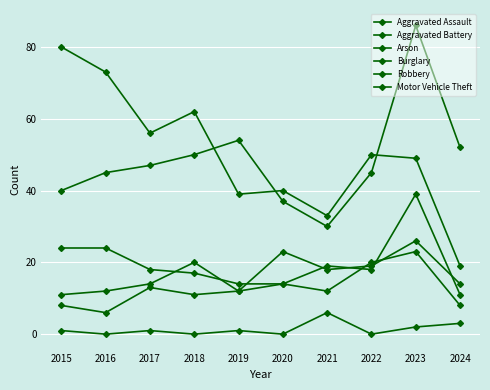

Reading left to right, extract all data points from this chart.

Aggravated Assault: 2015=11	2016=12	2017=14	2018=20	2019=12	2020=23	2021=18	2022=19	2023=26	2024=14
Aggravated Battery: 2015=8	2016=6	2017=13	2018=11	2019=12	2020=14	2021=12	2022=20	2023=23	2024=8
Arson: 2015=1	2016=0	2017=1	2018=0	2019=1	2020=0	2021=6	2022=0	2023=2	2024=3
Burglary: 2015=80	2016=73	2017=56	2018=62	2019=39	2020=40	2021=33	2022=50	2023=49	2024=19
Robbery: 2015=24	2016=24	2017=18	2018=17	2019=14	2020=14	2021=19	2022=18	2023=39	2024=11
Motor Vehicle Theft: 2015=40	2016=45	2017=47	2018=50	2019=54	2020=37	2021=30	2022=45	2023=86	2024=52